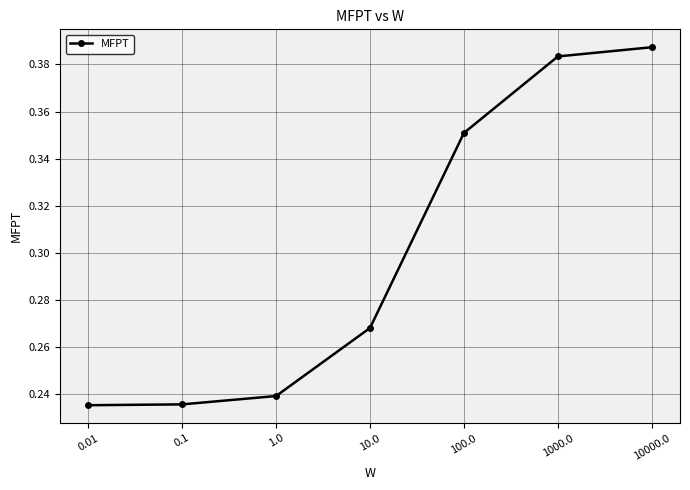

The chart shows a value of 0.5 at 10.0. True or false?

False